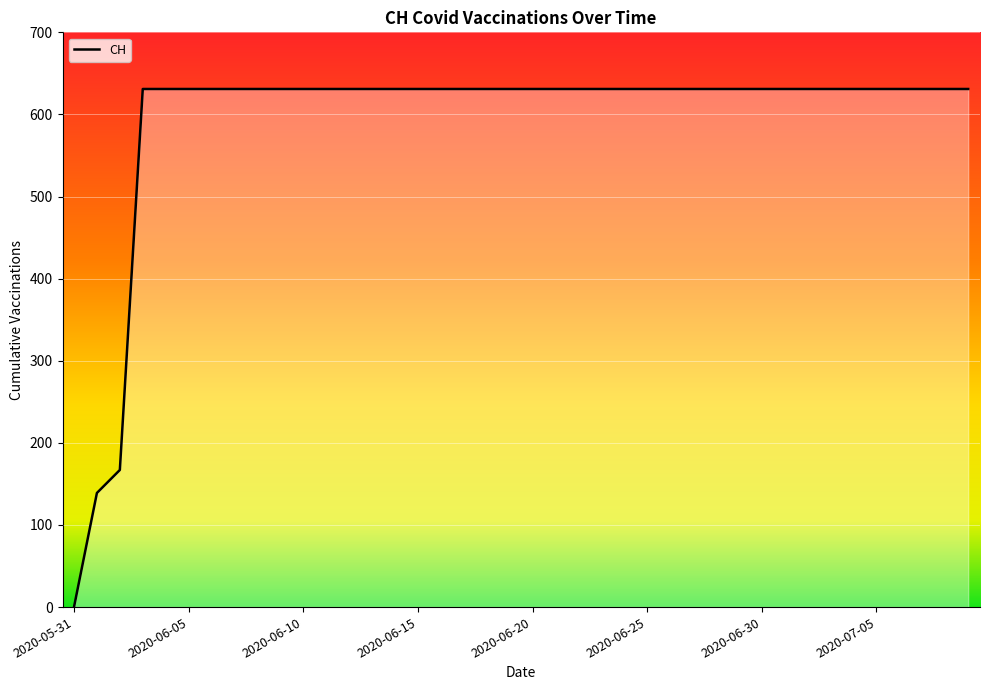

What is the maximum value shown in the chart?

631